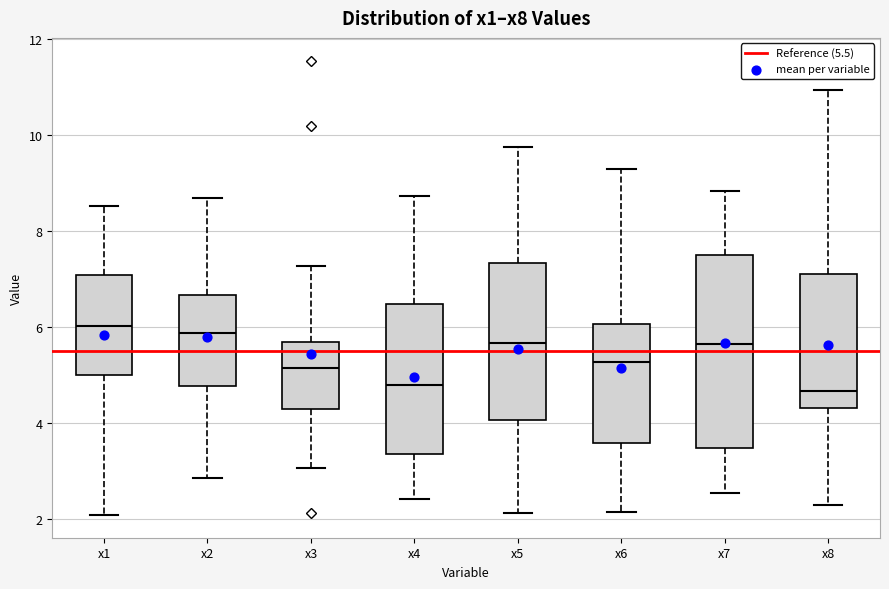

Which box is the tallest, from its lower edge to its upper edge?

x7